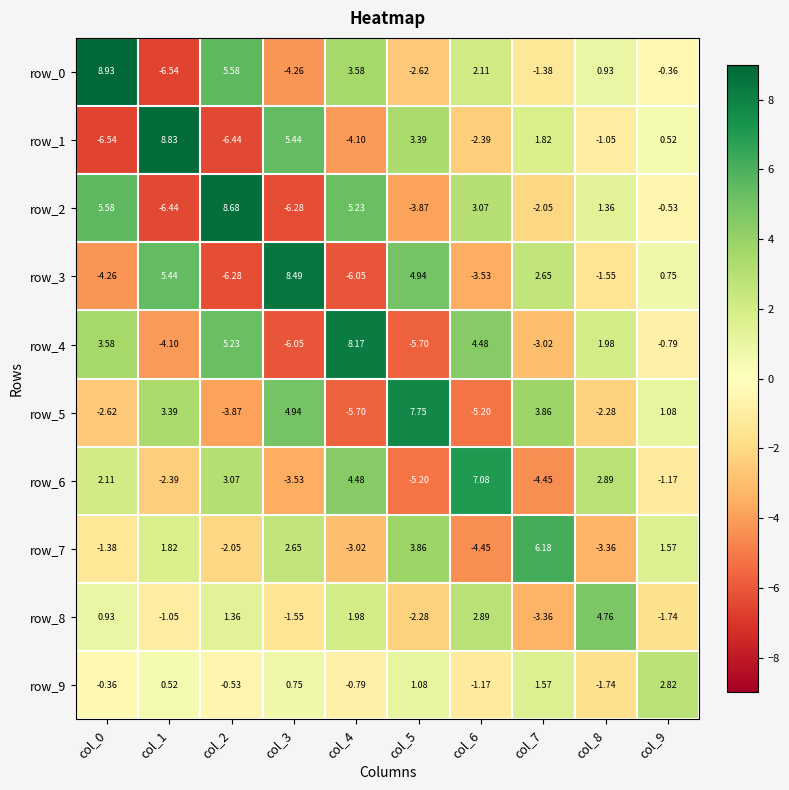

What is the sum of the row_0 values at col_1 and col_7?

-7.9